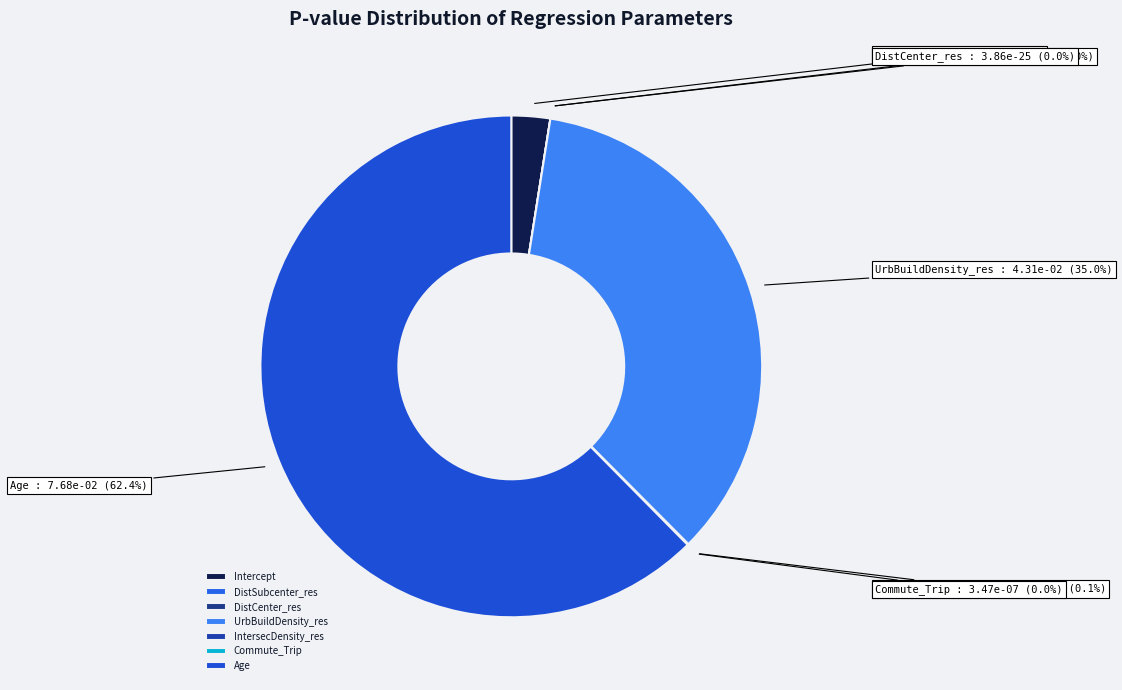

What percentage do Intercept and DistCenter_res together represent?

2.5%